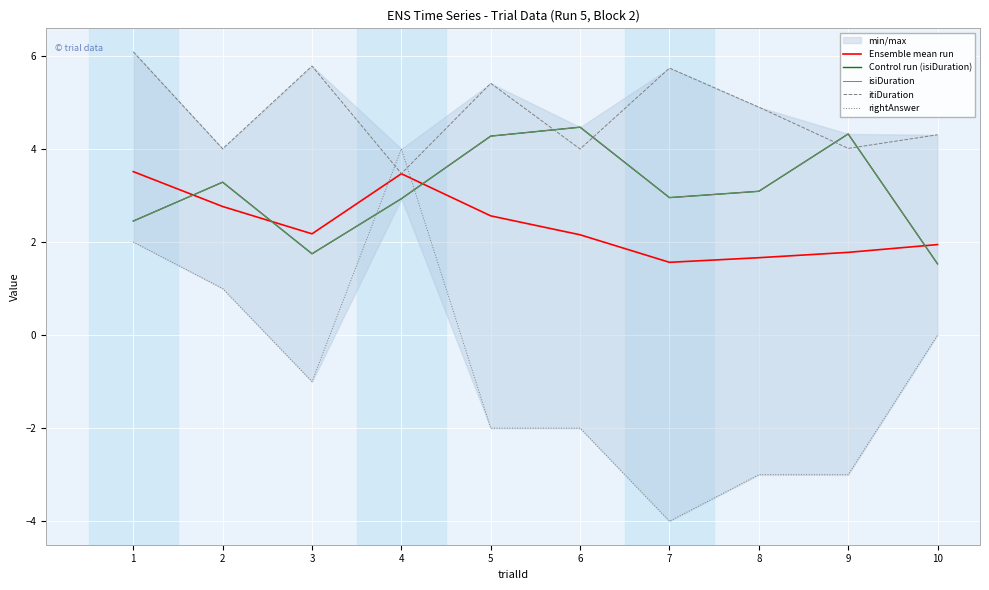

Which has a higher value, 2 or 5?

2